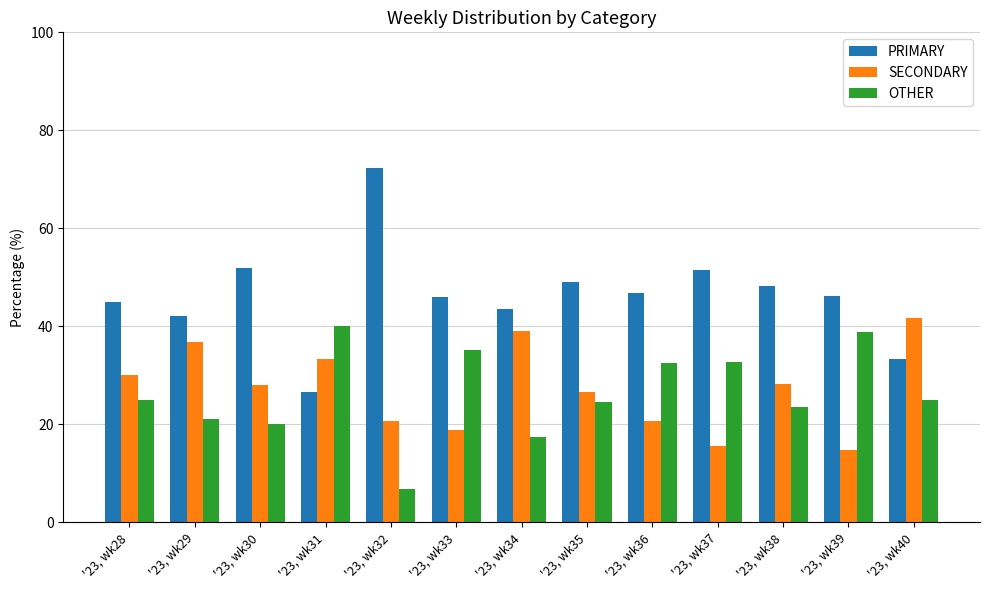

What is the greatest value displayed?

72.4